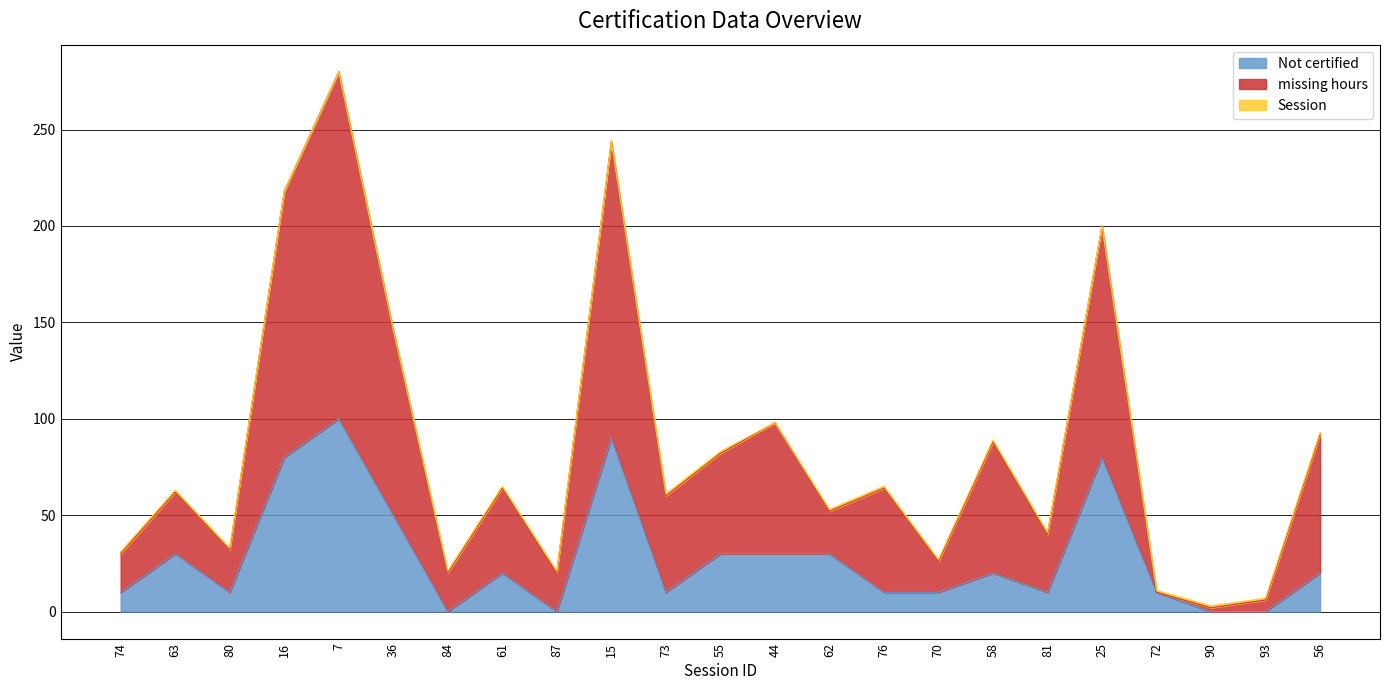

At which category is the sum across all series the highest?

7